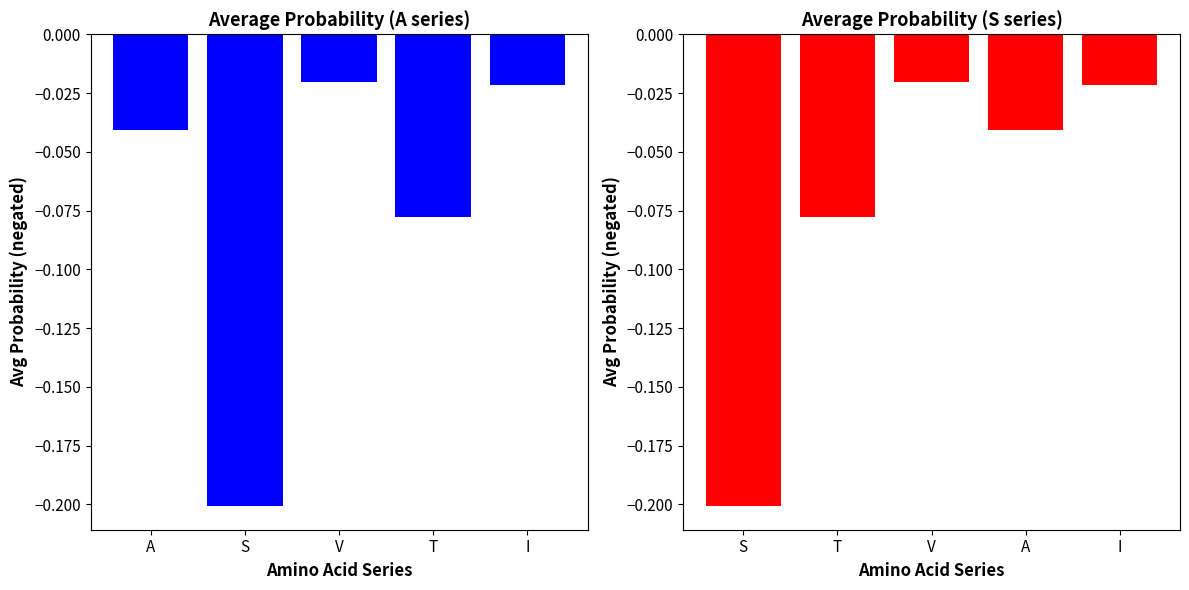

Which series changed the most between A and I?

Avg Prob S (negated)